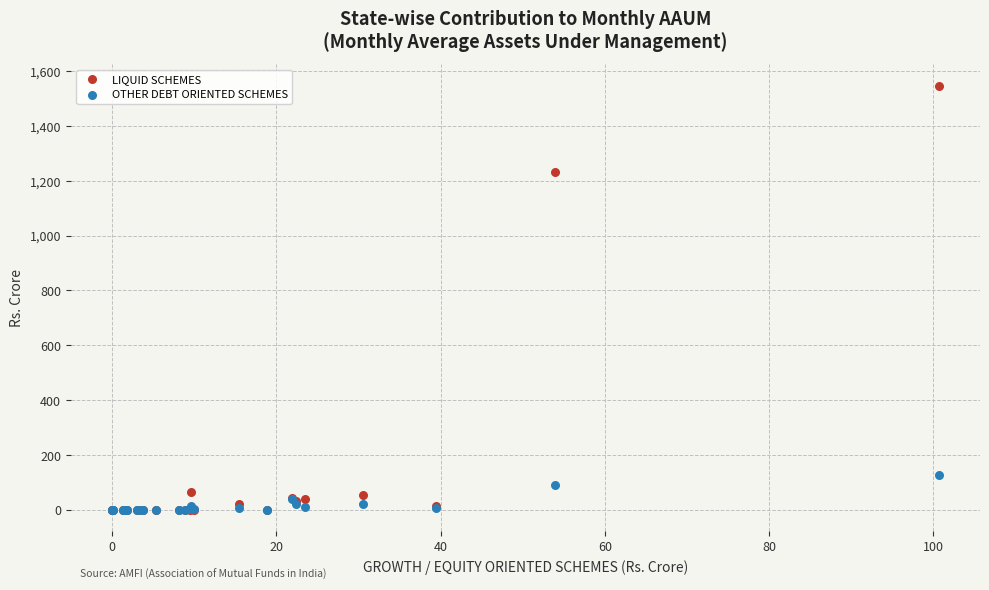

What are all the series names shown in the legend?

LIQUID SCHEMES, OTHER DEBT ORIENTED SCHEMES